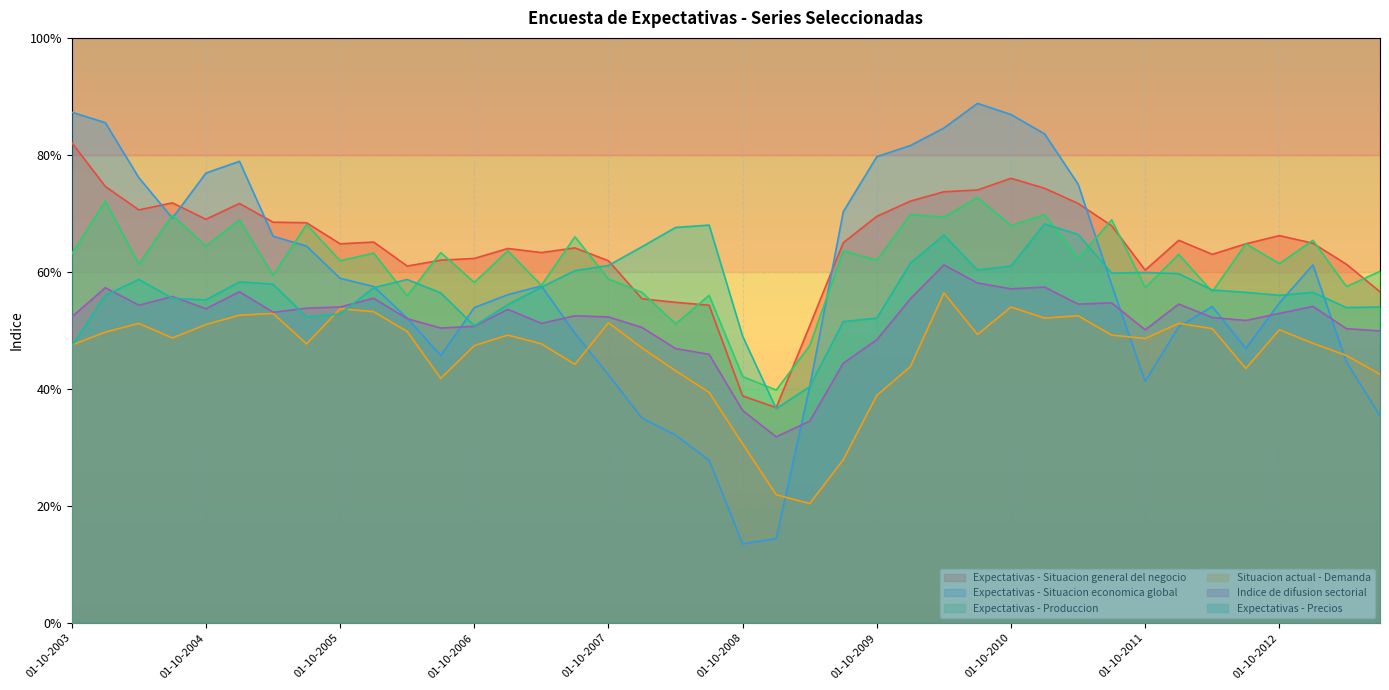

What is the label of the 8th point from the right?

01-10-2011